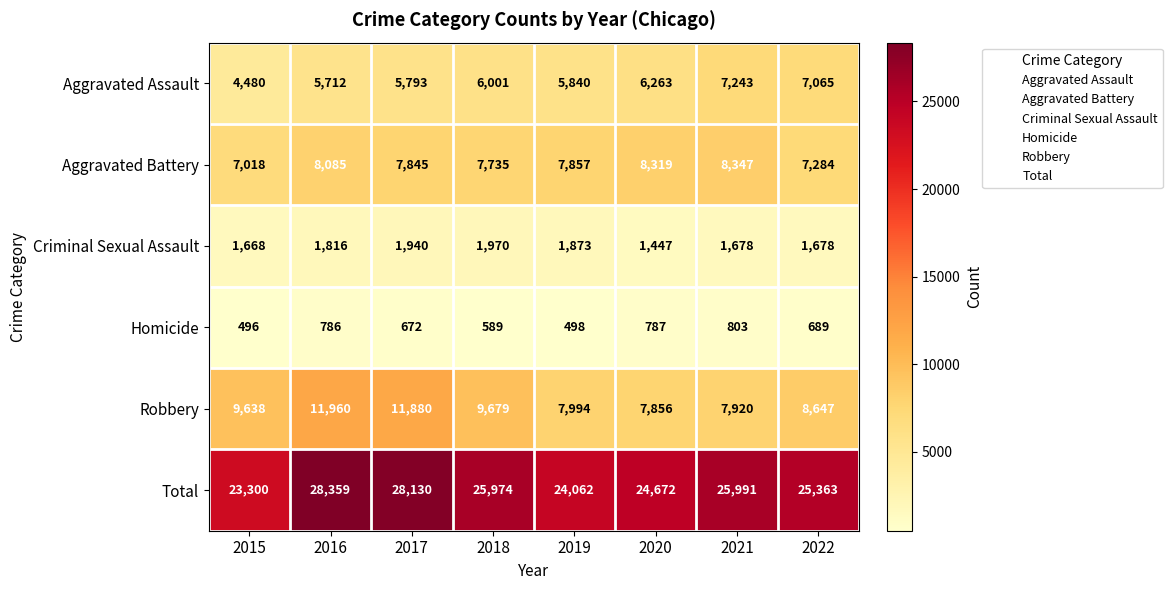

Rank the categories by Robbery value from highest to lowest.

2016, 2017, 2018, 2015, 2022, 2019, 2021, 2020